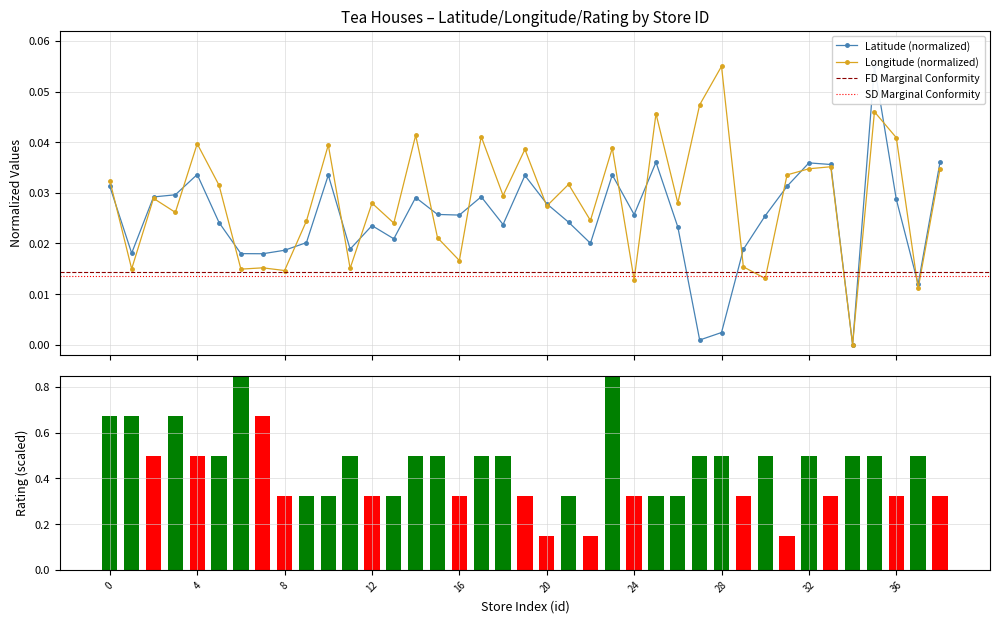

Reading left to right, what are all the values shown in this chart?

Latitude: 0.0	0.0	0.0	0.0	0.0	0.0	0.0	0.0	0.0	0.0	0.0	0.0	0.0	0.0	0.0	0.0	0.0	0.0	0.0	0.0	0.0	0.0	0.0	0.0	0.0	0.0	0.0	0.0	0.0	0.0	0.0	0.0	0.0	0.0	0.0	0.1	0.0	0.0	0.0
rating: 0.7	0.7	0.5	0.7	0.5	0.5	0.8	0.7	0.3	0.3	0.3	0.5	0.3	0.3	0.5	0.5	0.3	0.5	0.5	0.3	0.1	0.3	0.1	0.8	0.3	0.3	0.3	0.5	0.5	0.3	0.5	0.1	0.5	0.3	0.5	0.5	0.3	0.5	0.3
Longitude: 0.0	0.0	0.0	0.0	0.0	0.0	0.0	0.0	0.0	0.0	0.0	0.0	0.0	0.0	0.0	0.0	0.0	0.0	0.0	0.0	0.0	0.0	0.0	0.0	0.0	0.0	0.0	0.0	0.1	0.0	0.0	0.0	0.0	0.0	0.0	0.0	0.0	0.0	0.0